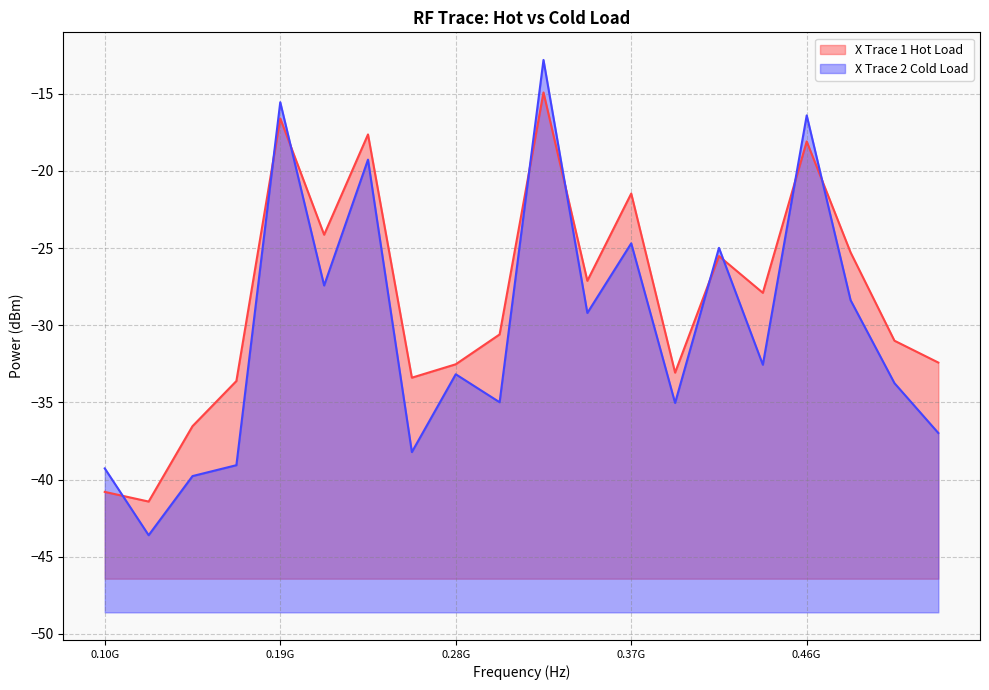

In X Trace 2 Cold Load, how many points are lower than both neighbors (excluding endpoints)?

7